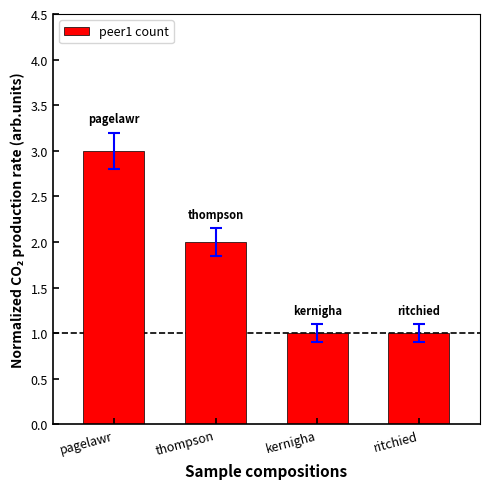

Which has a higher value, pagelawr or ritchied?

pagelawr